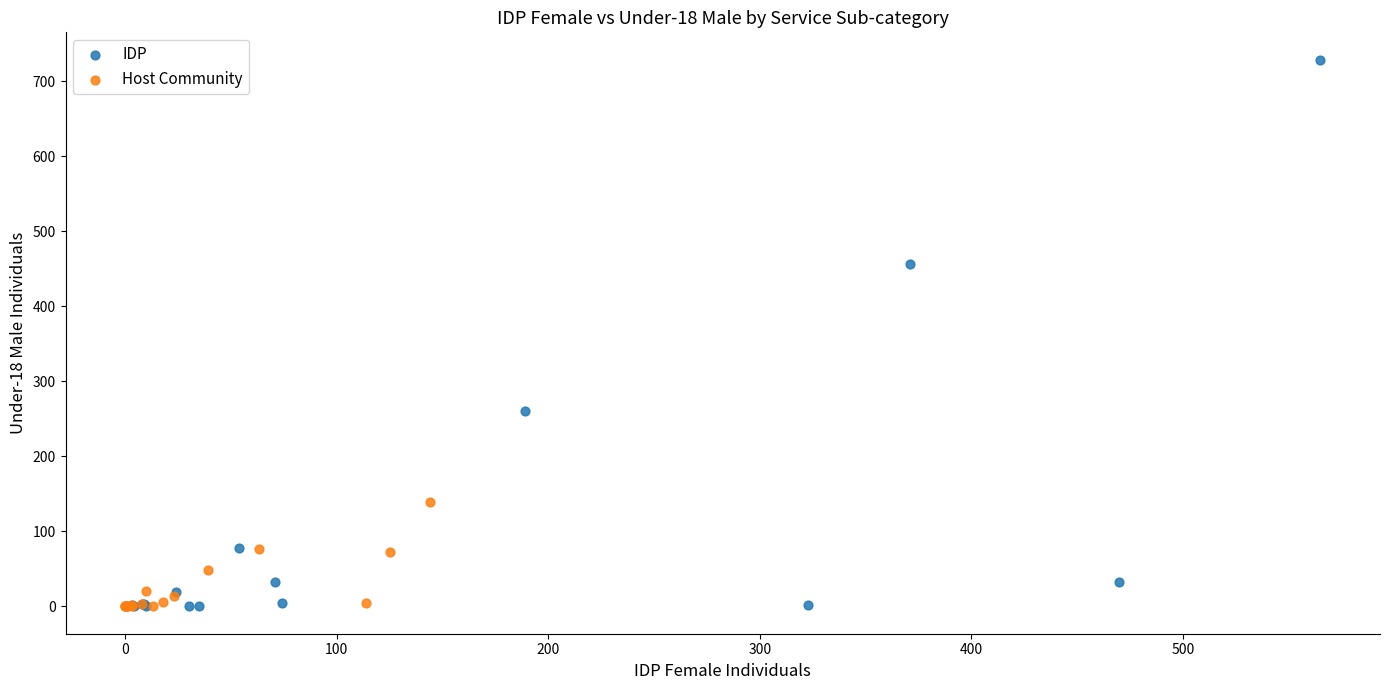

Which series contains the highest Y value?

IDP